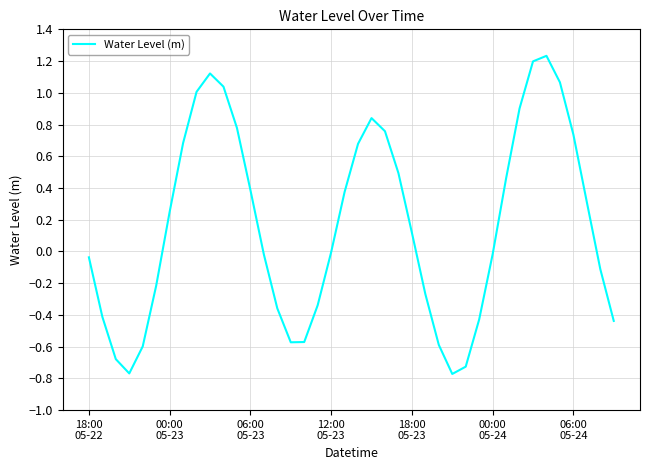

What is the difference between the maximum and minimum values?

2.0